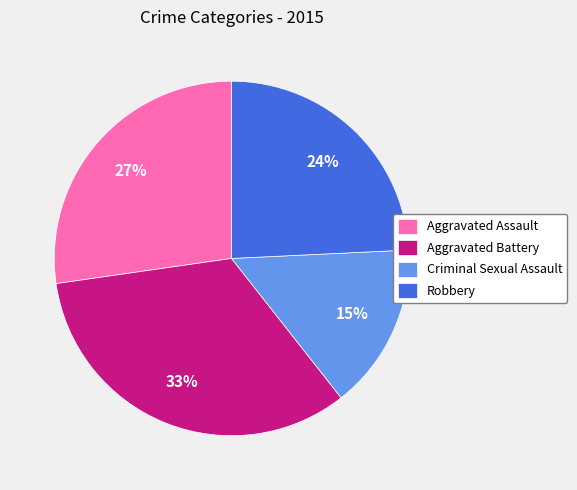

Is the sum of Aggravated Assault and Aggravated Battery greater than half?

Yes